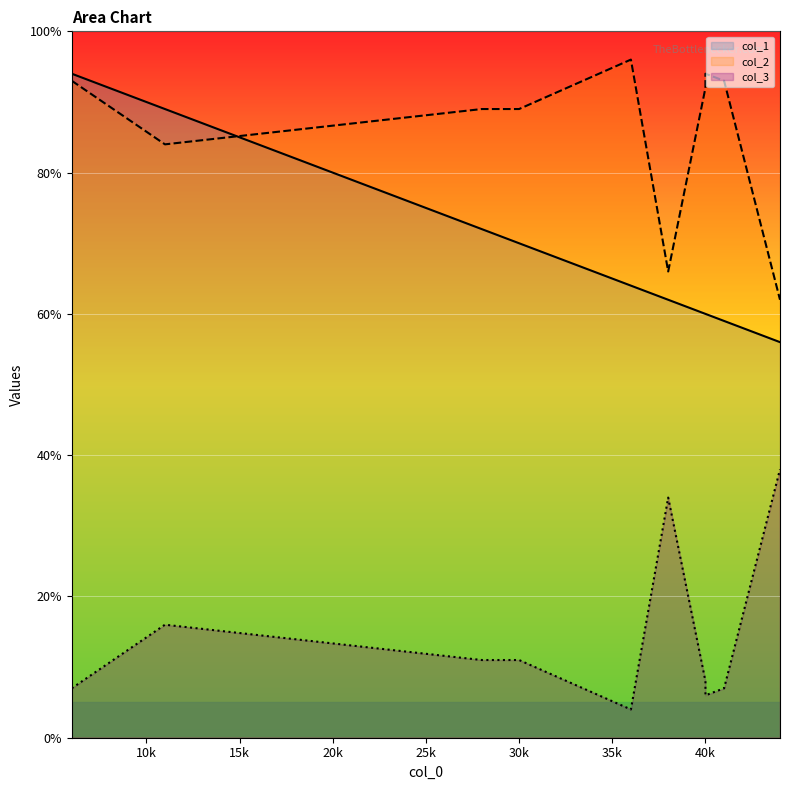

The value of col_3 at 38 is 34. True or false?

True